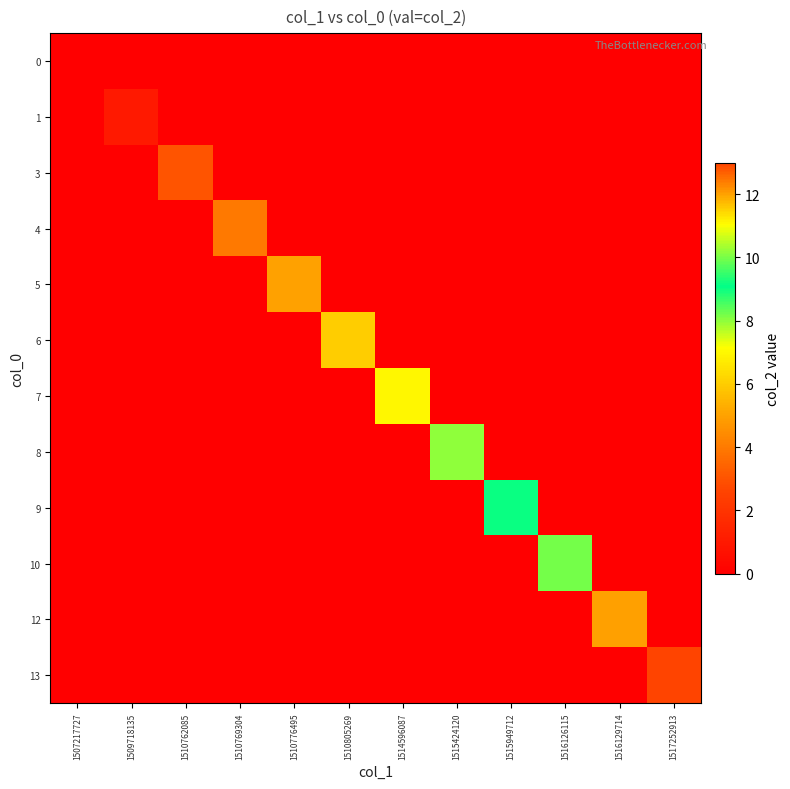

Count the number of categories in the chart.

12